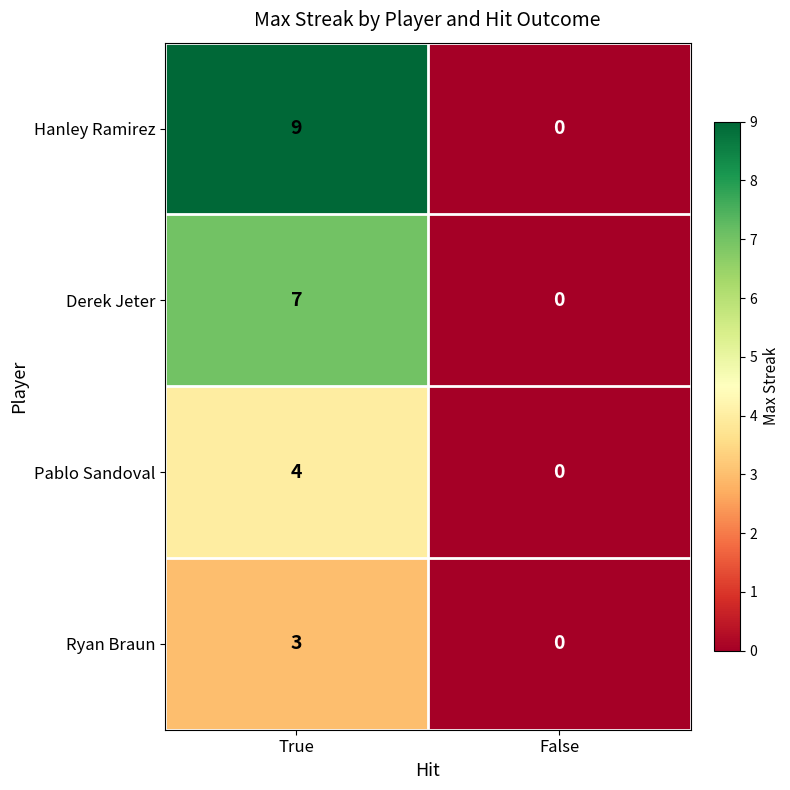

Reading left to right, what are all the values shown in this chart?

Hanley Ramirez: True=9	False=0
Derek Jeter: True=7	False=0
Pablo Sandoval: True=4	False=0
Ryan Braun: True=3	False=0